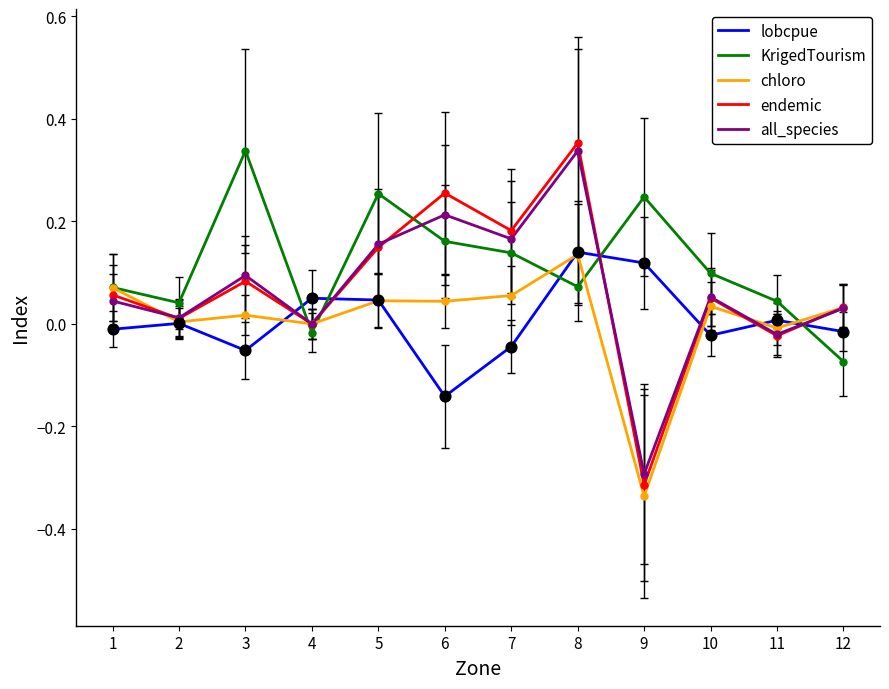

What is the total value across all series at 6?

0.5